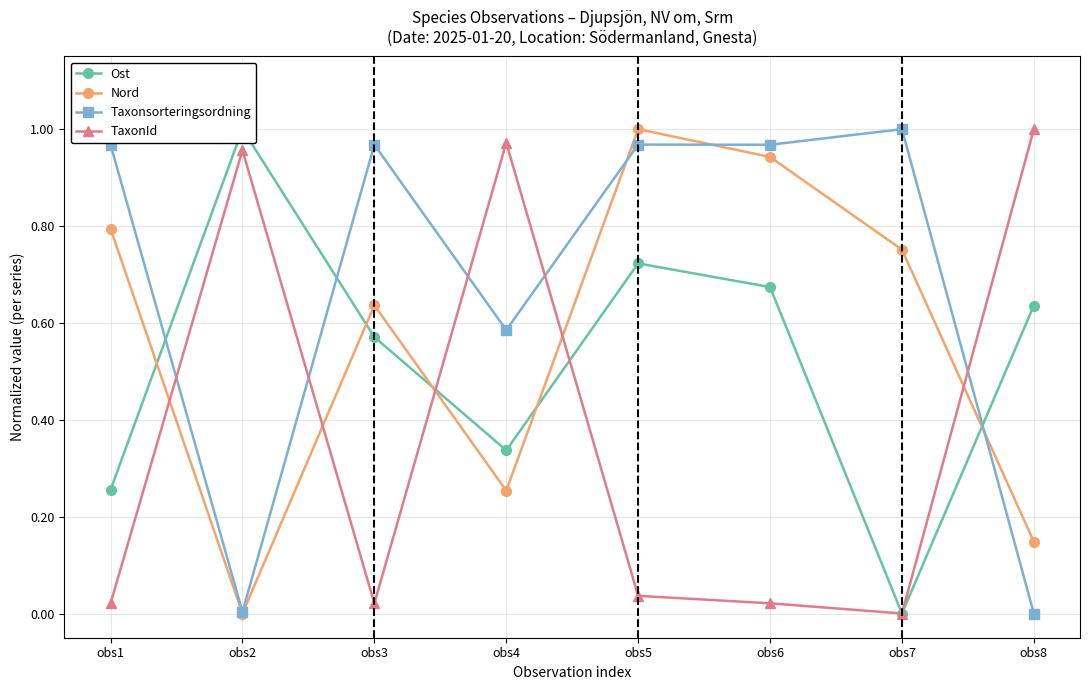

Does the chart have visible grid lines?

Yes